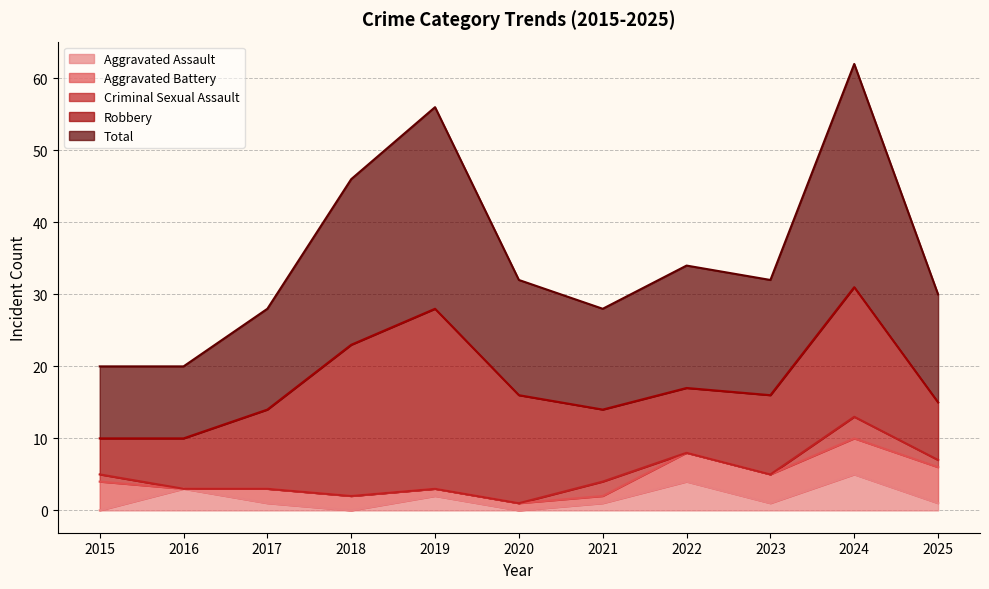

What is the sum of the Aggravated Battery values at 2024 and 2018?

7